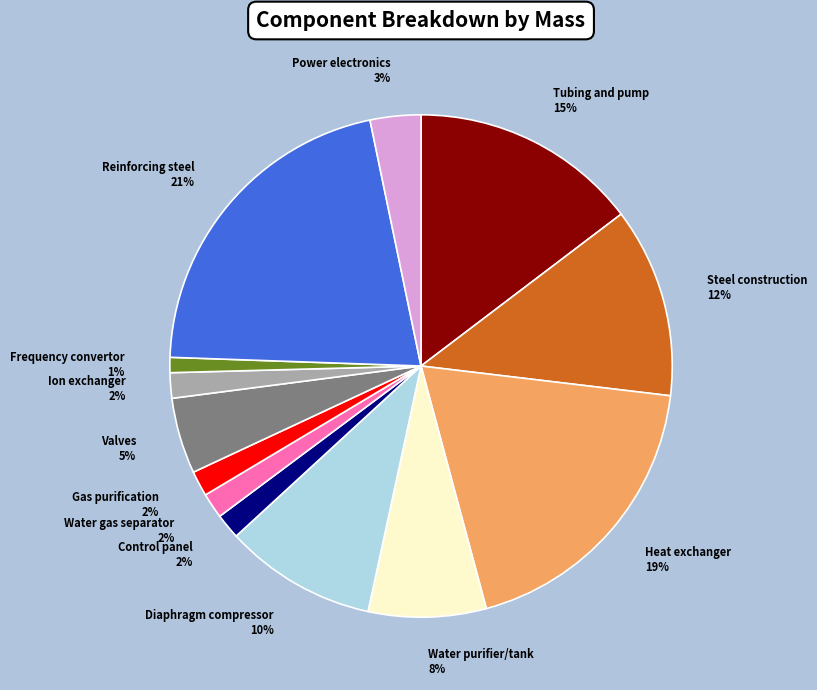

To the nearest percent, what portion does Control panel represent?

2%